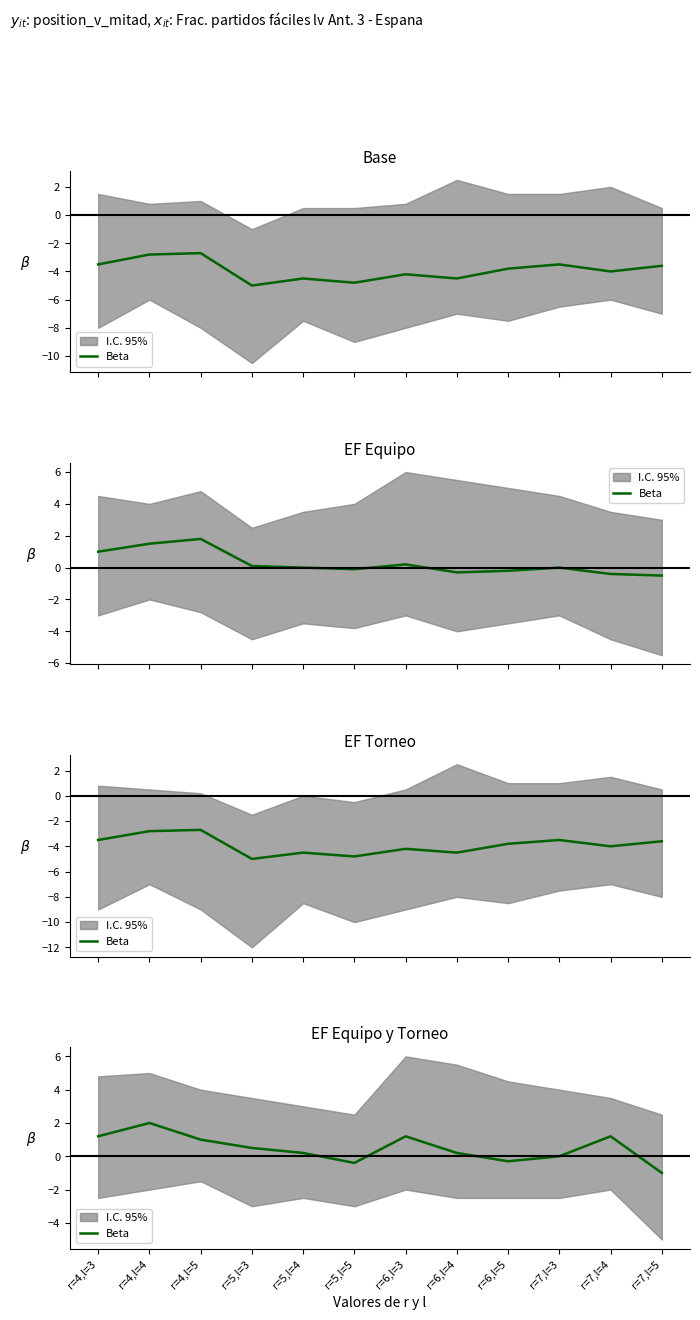

What is the label of the 12th point from the left?

r=7,l=5